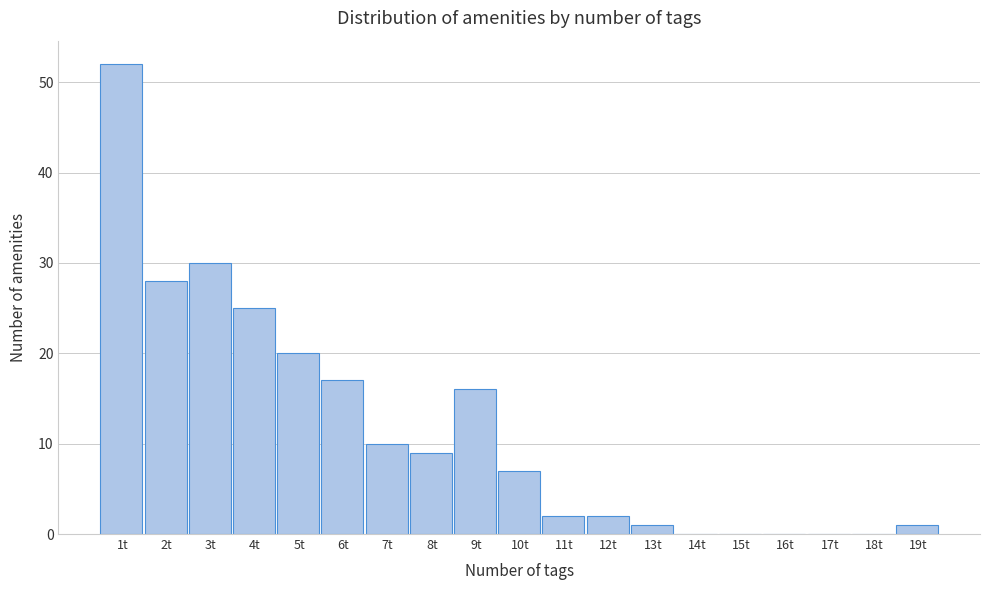

Reading left to right, transcribe all the data shown in this chart.

1t=52	2t=28	3t=30	4t=25	5t=20	6t=17	7t=10	8t=9	9t=16	10t=7	11t=2	12t=2	13t=1	14t=0	15t=0	16t=0	17t=0	18t=0	19t=1